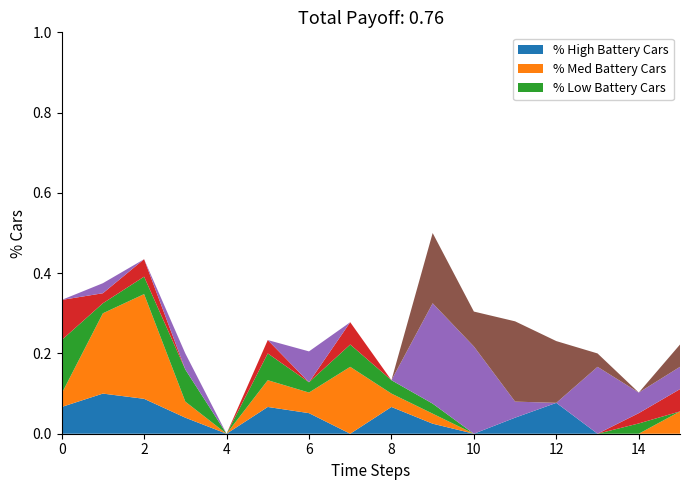

Reading left to right, list all the values displayed in this chart.

col_2: 0.1	0.1	0.1	0.0	0.0	0.1	0.1	0.0	0.1	0.0	0.0	0.0	0.1	0.0	0.0	0.0
col_1: 0.0	0.2	0.3	0.0	0.0	0.1	0.1	0.2	0.0	0.0	0.0	0.0	0.0	0.0	0.0	0.1
col_6: 0.1	0.0	0.0	0.1	0.0	0.1	0.0	0.1	0.0	0.0	0.0	0.0	0.0	0.0	0.0	0.0
col_7: 0.1	0.0	0.0	0.0	0.0	0.0	0.0	0.1	0.0	0.0	0.0	0.0	0.0	0.0	0.0	0.1
col_9: 0.0	0.0	0.0	0.0	0.0	0.0	0.1	0.0	0.0	0.2	0.2	0.0	0.0	0.2	0.1	0.1
col_10: 0.0	0.0	0.0	0.0	0.0	0.0	0.0	0.0	0.0	0.2	0.1	0.2	0.2	0.0	0.0	0.1